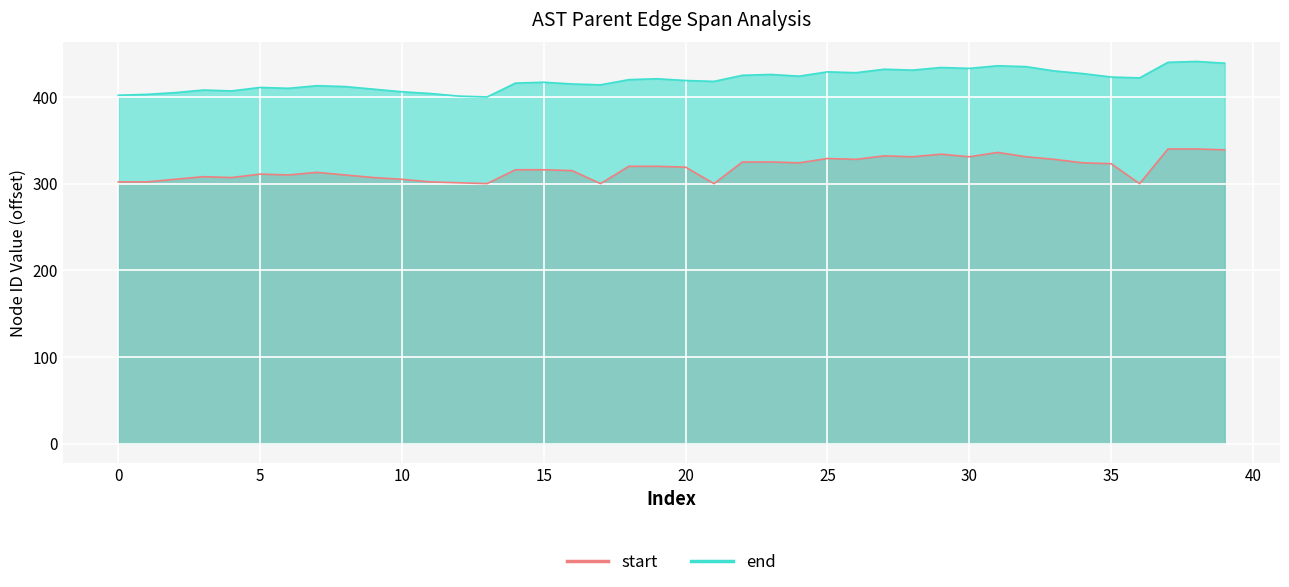

How many values in the end series are below 420?

20